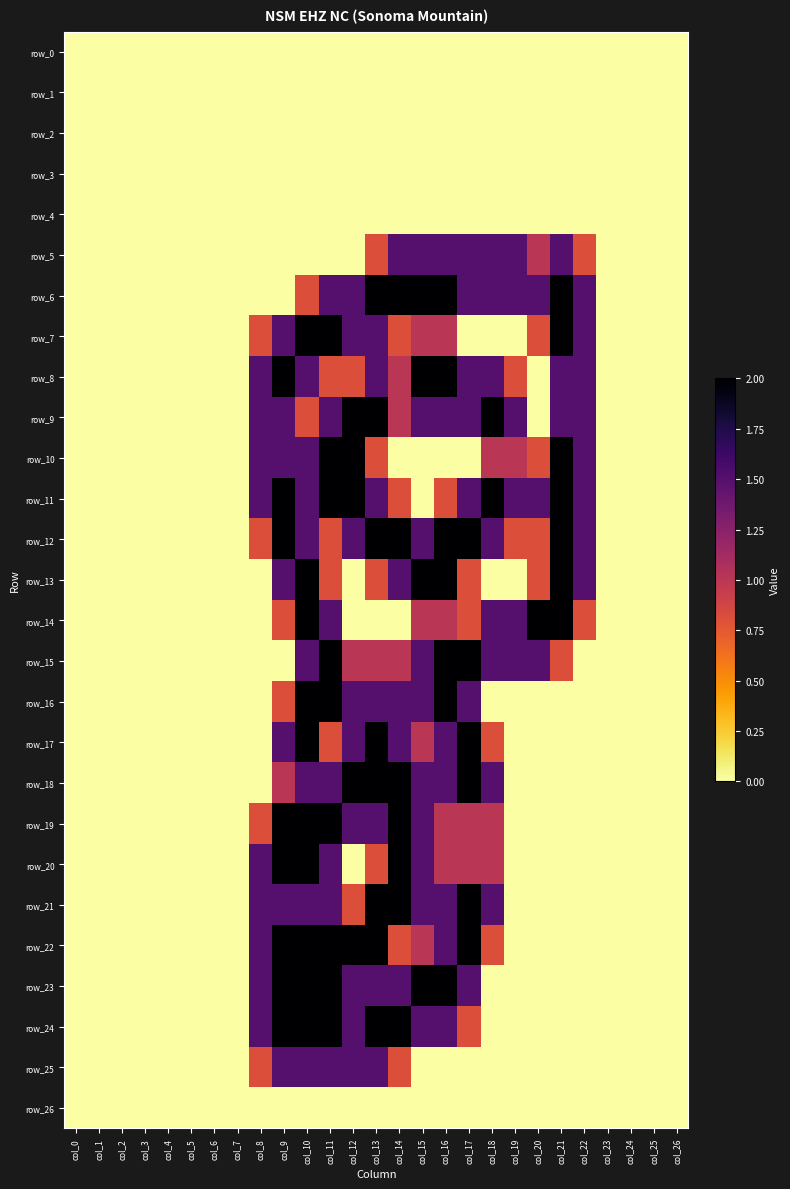

How many distinct data groups are displayed?

27